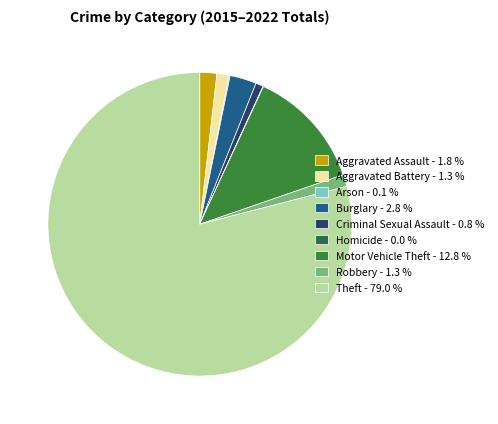

Is it true that Motor Vehicle Theft is 13% of the pie?

True